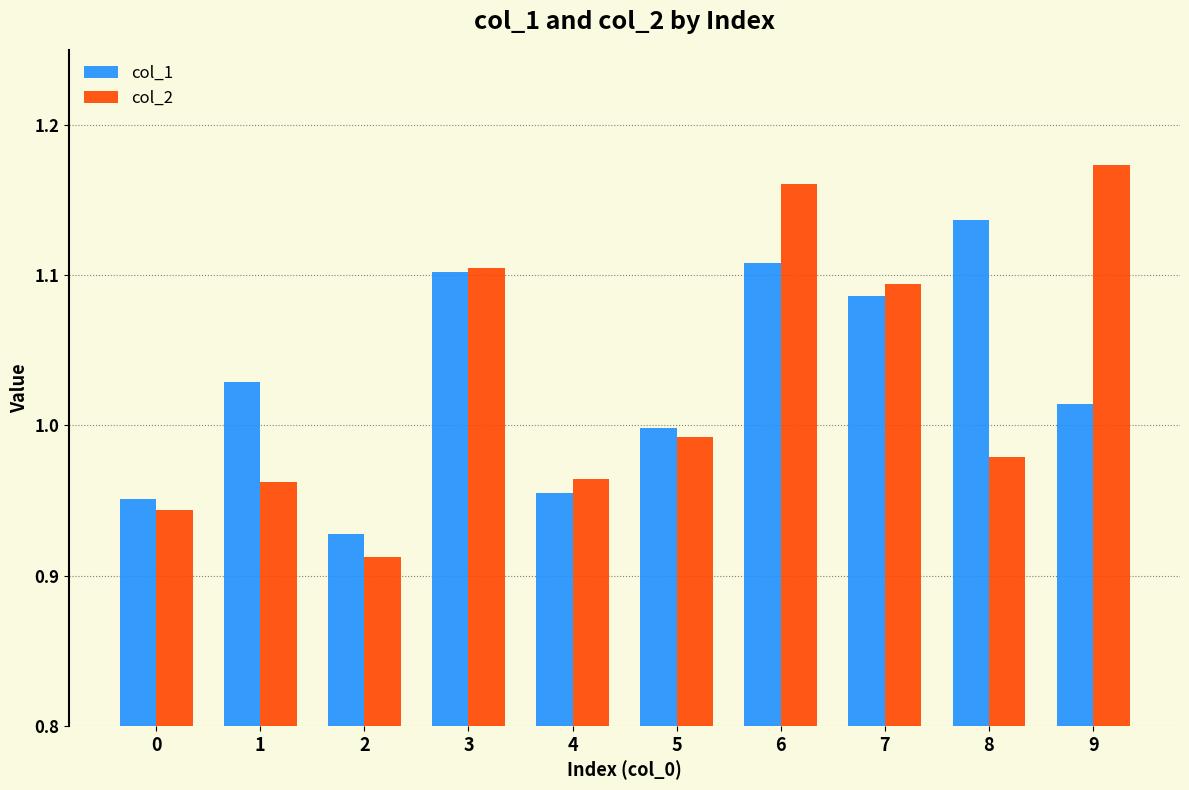

Is the value of col_1 at 3 greater than the value of col_2 at 8?

Yes